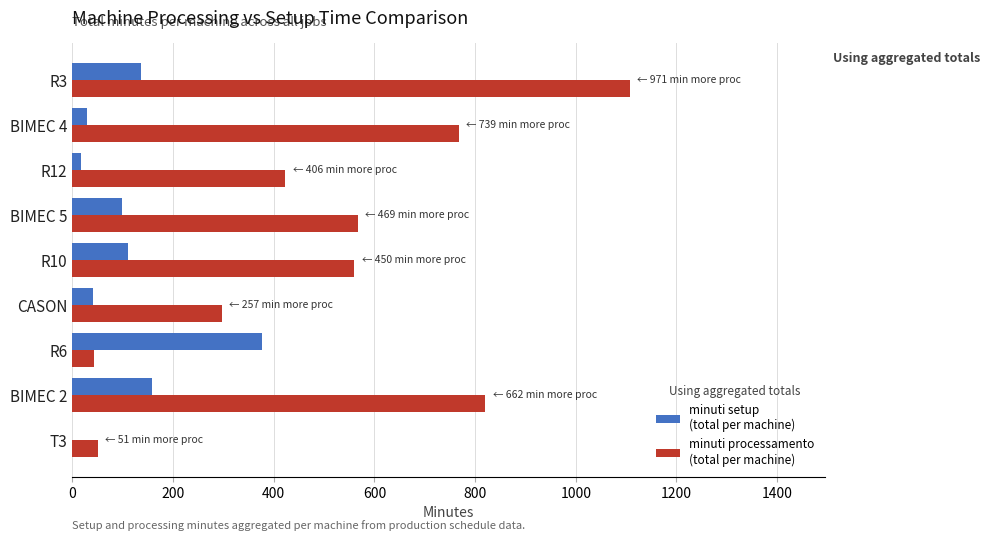

What is the greatest value displayed?

1107.4